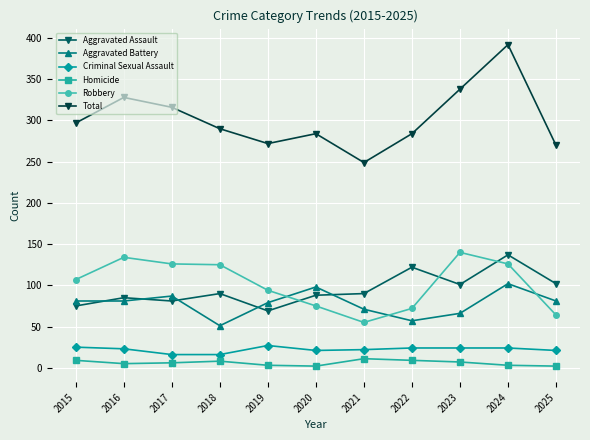

At which label does Total first exceed 290?

2015